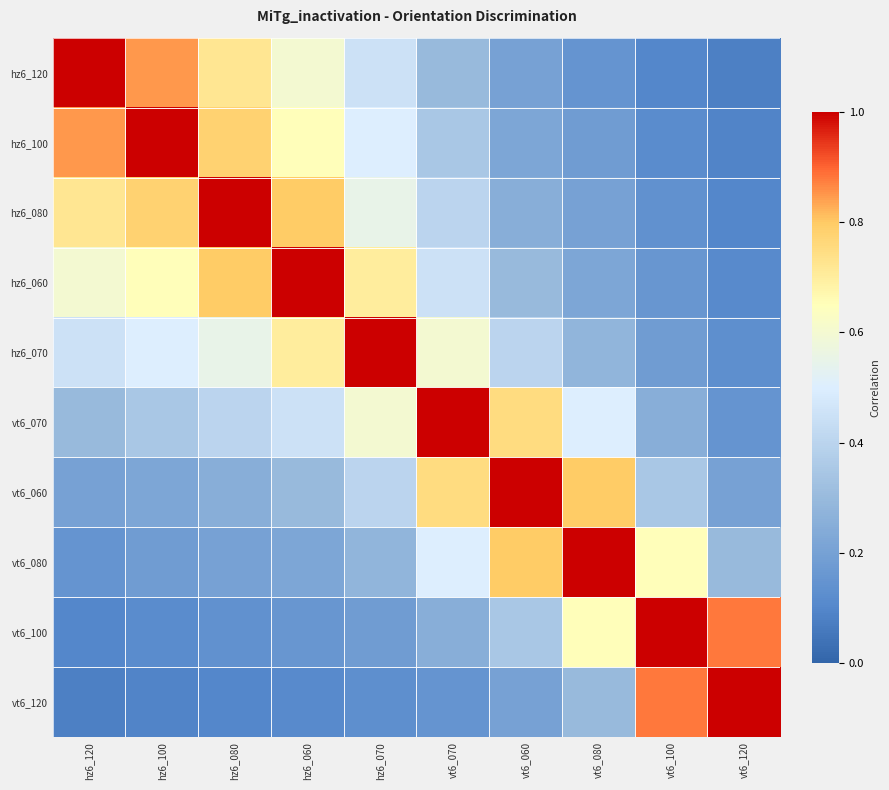

Reading left to right, transcribe all the data shown in this chart.

hz6_120: hz6_120=1.0	hz6_100=0.8	hz6_080=0.7	hz6_060=0.6	hz6_070=0.5	vt6_070=0.3	vt6_060=0.2	vt6_080=0.1	vt6_100=0.1	vt6_120=0.1
hz6_100: hz6_120=0.8	hz6_100=1.0	hz6_080=0.8	hz6_060=0.7	hz6_070=0.5	vt6_070=0.3	vt6_060=0.2	vt6_080=0.2	vt6_100=0.1	vt6_120=0.1
hz6_080: hz6_120=0.7	hz6_100=0.8	hz6_080=1.0	hz6_060=0.8	hz6_070=0.6	vt6_070=0.4	vt6_060=0.2	vt6_080=0.2	vt6_100=0.1	vt6_120=0.1
hz6_060: hz6_120=0.6	hz6_100=0.7	hz6_080=0.8	hz6_060=1.0	hz6_070=0.7	vt6_070=0.5	vt6_060=0.3	vt6_080=0.2	vt6_100=0.2	vt6_120=0.1
hz6_070: hz6_120=0.5	hz6_100=0.5	hz6_080=0.6	hz6_060=0.7	hz6_070=1.0	vt6_070=0.6	vt6_060=0.4	vt6_080=0.3	vt6_100=0.2	vt6_120=0.1
vt6_070: hz6_120=0.3	hz6_100=0.3	hz6_080=0.4	hz6_060=0.5	hz6_070=0.6	vt6_070=1.0	vt6_060=0.8	vt6_080=0.5	vt6_100=0.2	vt6_120=0.1
vt6_060: hz6_120=0.2	hz6_100=0.2	hz6_080=0.2	hz6_060=0.3	hz6_070=0.4	vt6_070=0.8	vt6_060=1.0	vt6_080=0.8	vt6_100=0.3	vt6_120=0.2
vt6_080: hz6_120=0.1	hz6_100=0.2	hz6_080=0.2	hz6_060=0.2	hz6_070=0.3	vt6_070=0.5	vt6_060=0.8	vt6_080=1.0	vt6_100=0.7	vt6_120=0.3
vt6_100: hz6_120=0.1	hz6_100=0.1	hz6_080=0.1	hz6_060=0.2	hz6_070=0.2	vt6_070=0.2	vt6_060=0.3	vt6_080=0.7	vt6_100=1.0	vt6_120=0.9
vt6_120: hz6_120=0.1	hz6_100=0.1	hz6_080=0.1	hz6_060=0.1	hz6_070=0.1	vt6_070=0.1	vt6_060=0.2	vt6_080=0.3	vt6_100=0.9	vt6_120=1.0